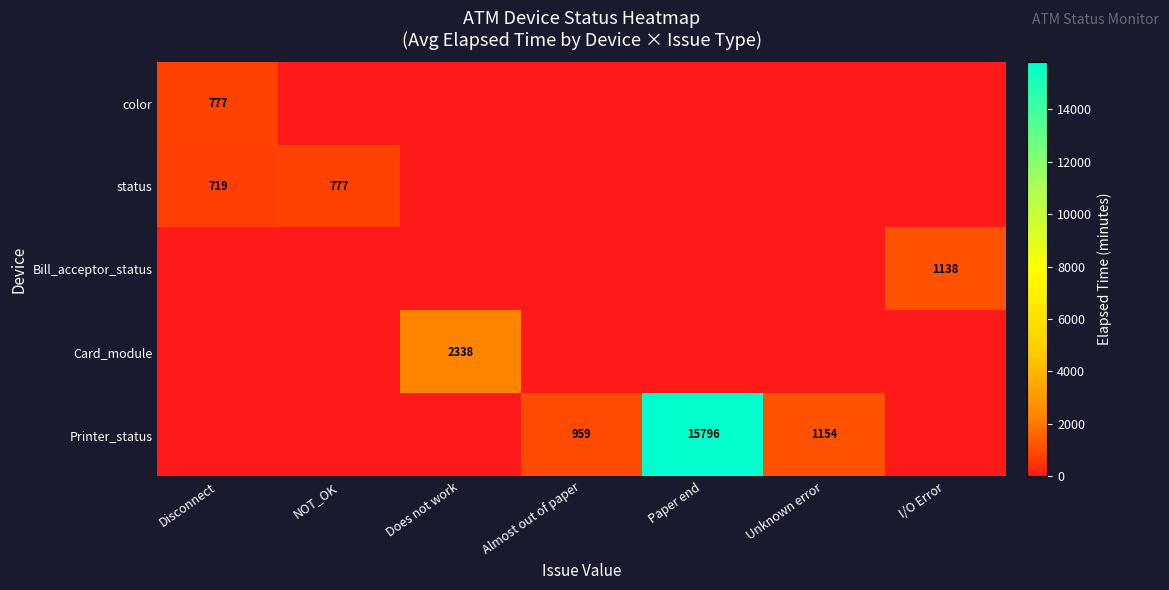

The value of Printer_status at Paper end is 15796. True or false?

True